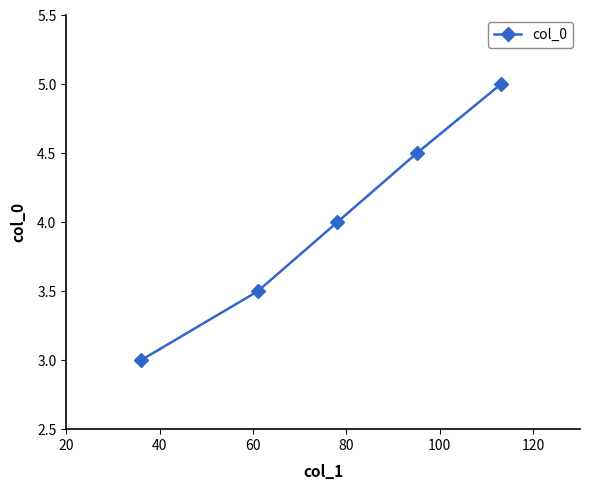

Count the number of categories in the chart.

5